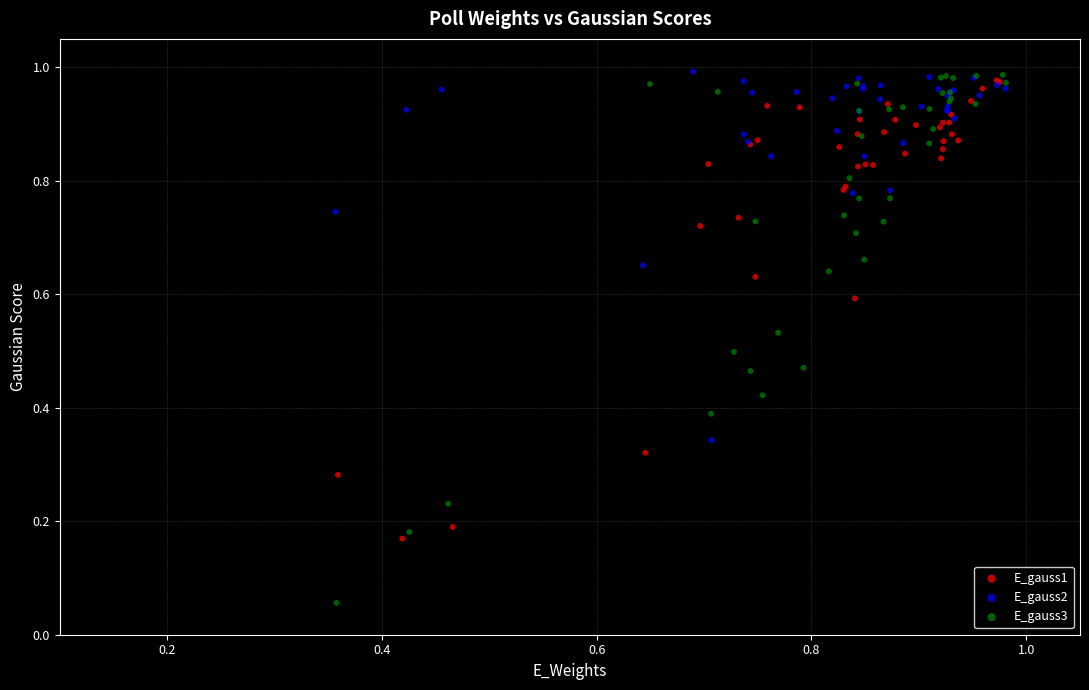

Which series has the widest spread of Y values?

E_gauss3